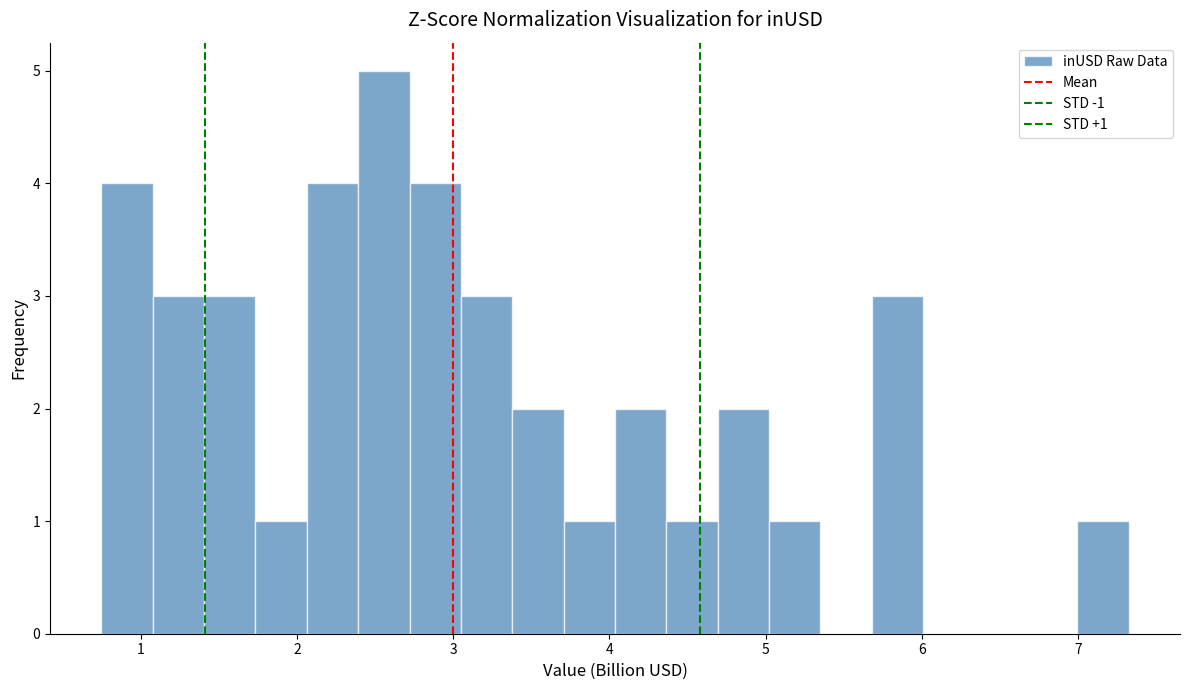

Read against the x-axis, roughly where is the centre of the tallest bar?

2.6